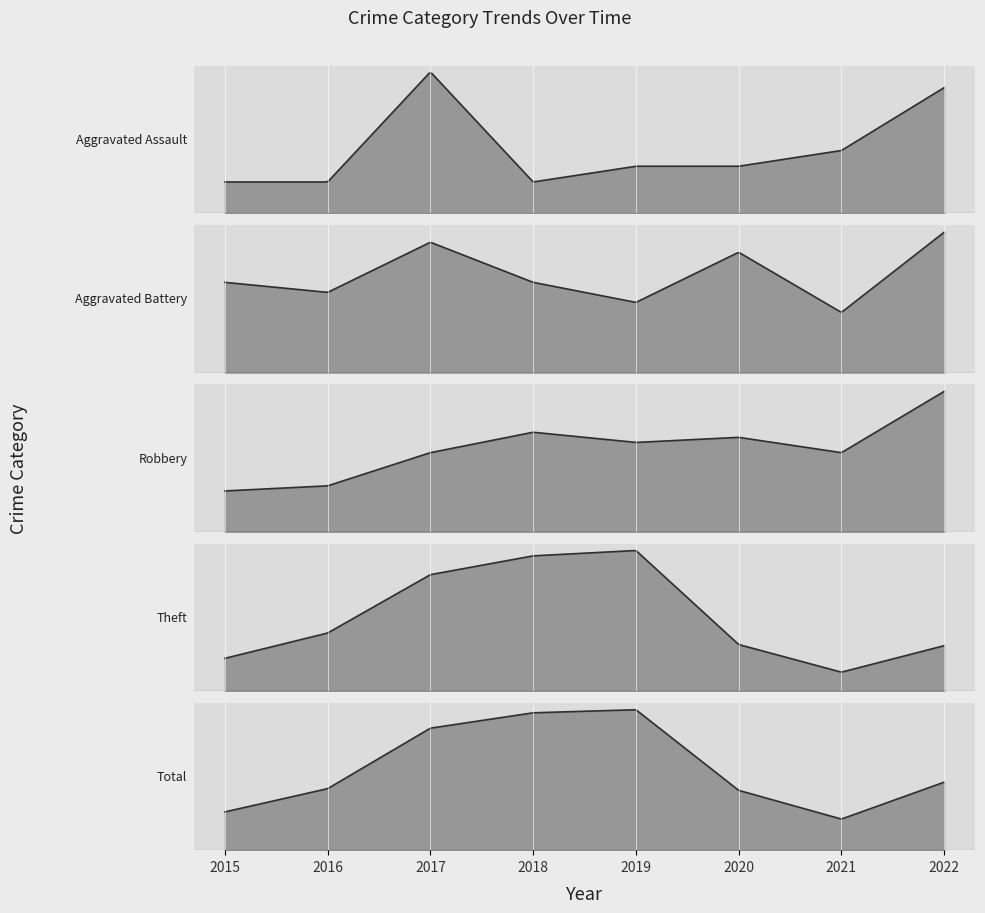

List the labels in order of Theft value, smallest first.

2021, 2015, 2022, 2020, 2016, 2017, 2018, 2019